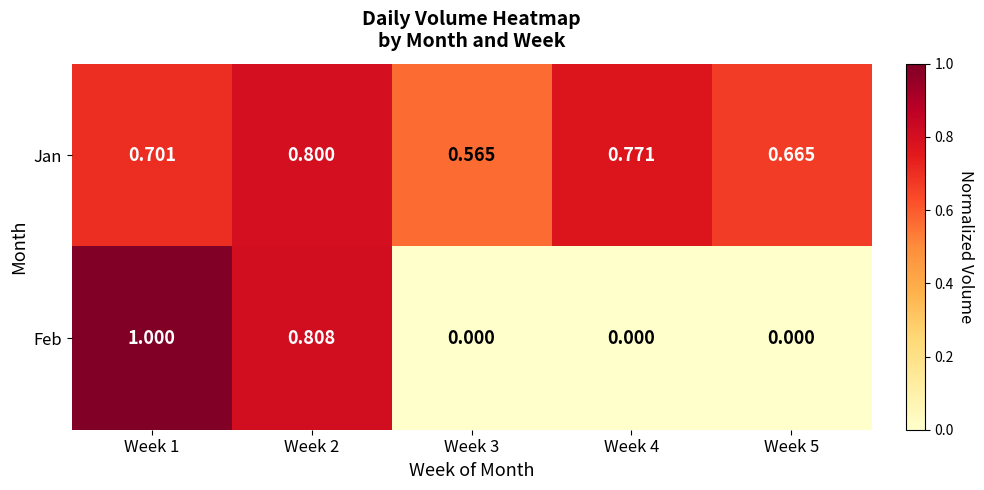

Rank the series by their average value, from highest to lowest.

Jan, Feb